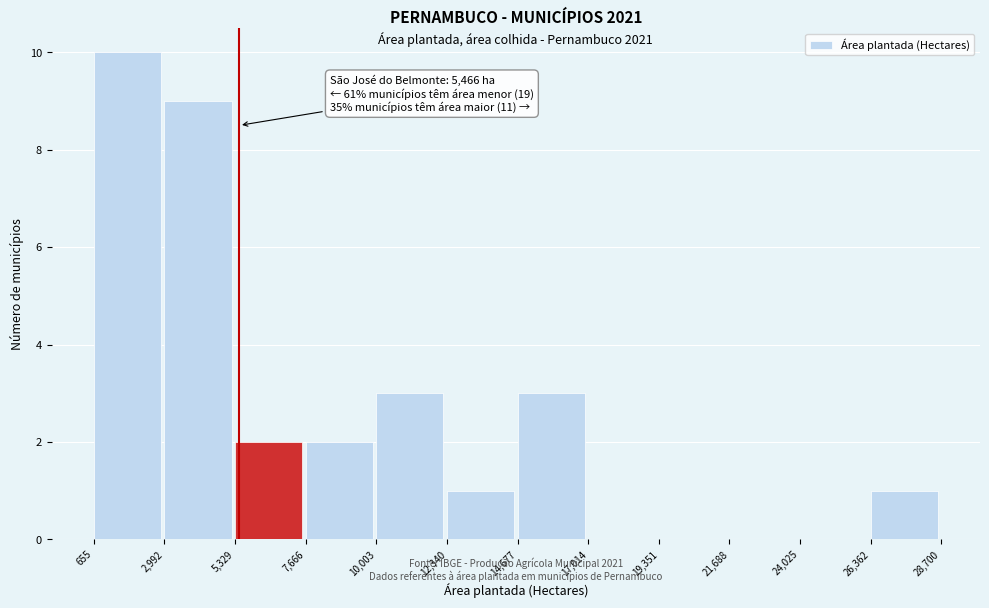

Over which range of the x-axis is the bar tallest?

655 to 2,992